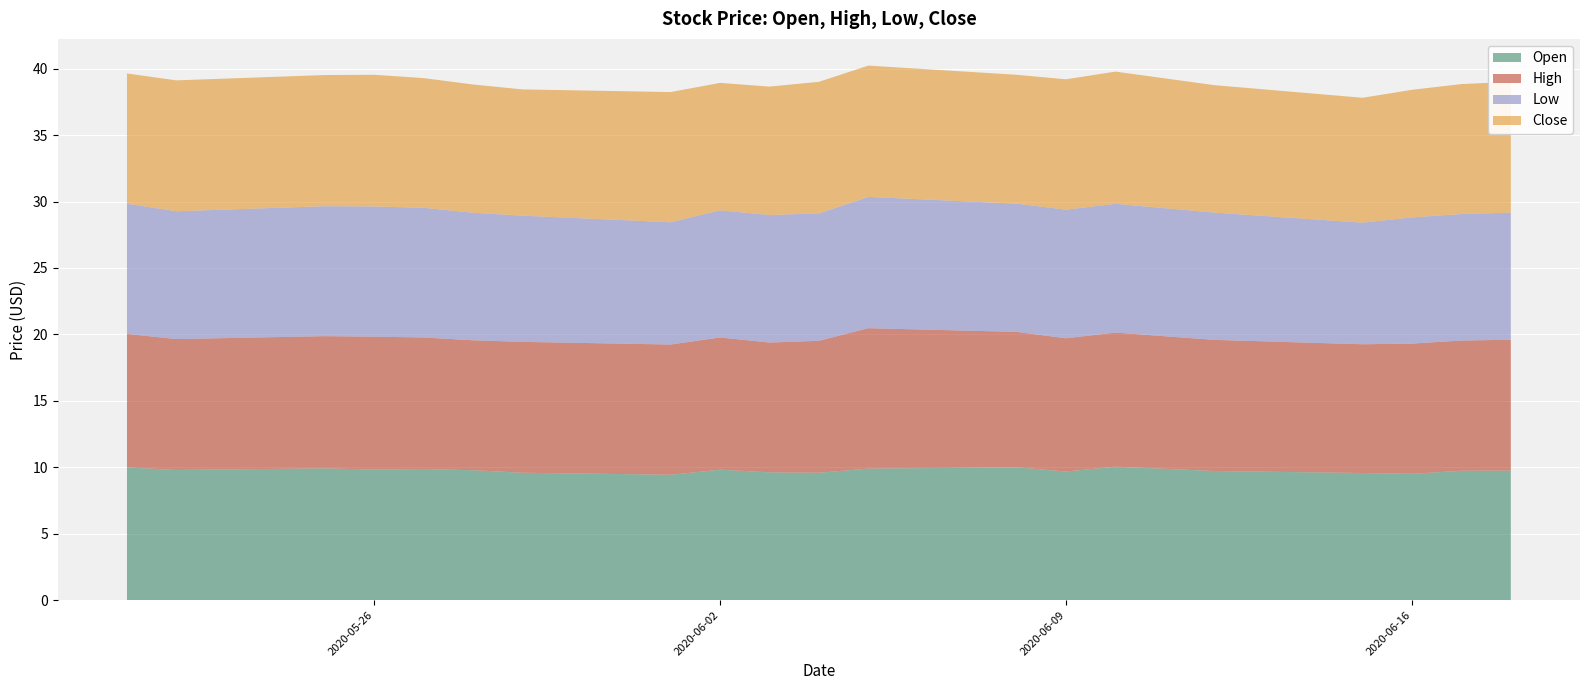

Reading left to right, transcribe all the data shown in this chart.

Open: 10.0	9.8	9.9	9.8	9.9	9.8	9.6	9.4	9.8	9.6	9.6	9.9	10.0	9.7	10.1	9.7	9.6	9.5	9.7	9.8
High: 10.1	9.8	9.9	10.0	9.9	9.8	9.8	9.8	9.9	9.8	9.9	10.6	10.2	10.0	10.1	9.9	9.7	9.8	9.8	9.8
Low: 9.8	9.6	9.8	9.8	9.8	9.6	9.5	9.2	9.6	9.6	9.6	9.9	9.7	9.7	9.7	9.6	9.2	9.5	9.5	9.6
Close: 9.8	9.8	9.9	9.9	9.8	9.7	9.5	9.8	9.6	9.7	9.9	9.9	9.7	9.8	9.9	9.6	9.4	9.6	9.8	9.8